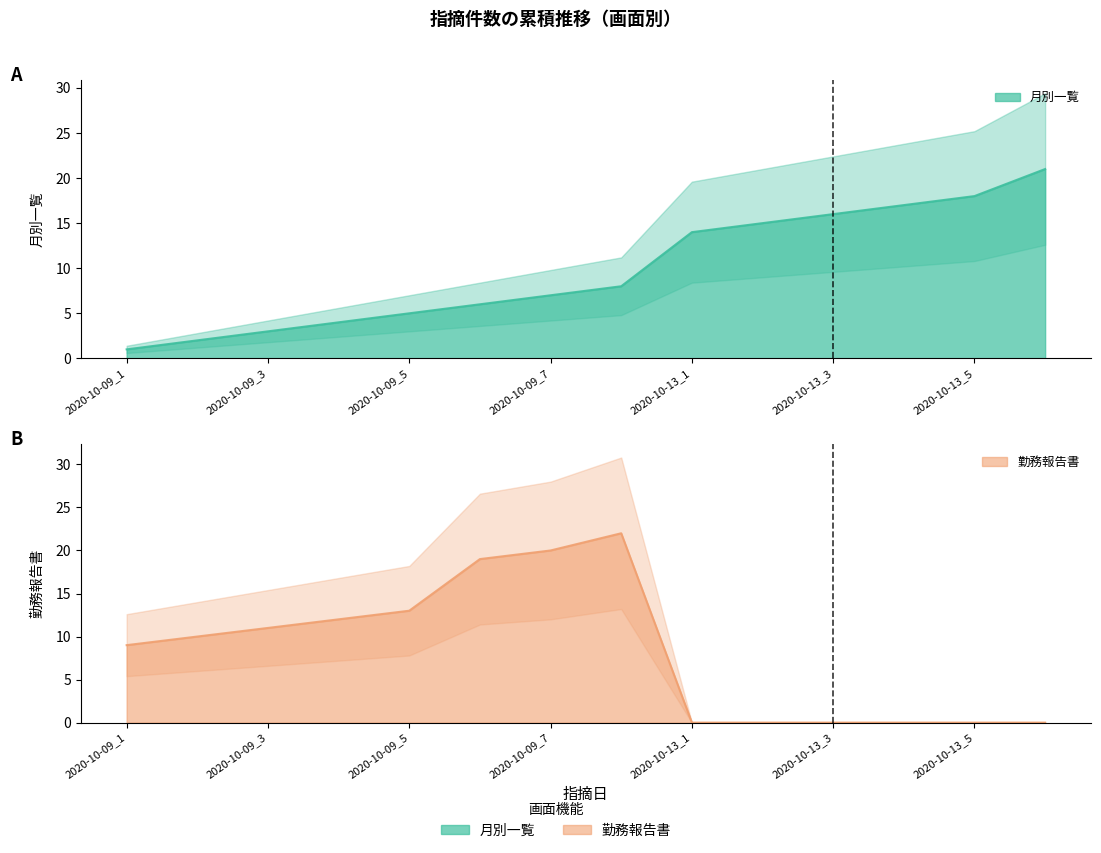

Does the chart have visible grid lines?

No